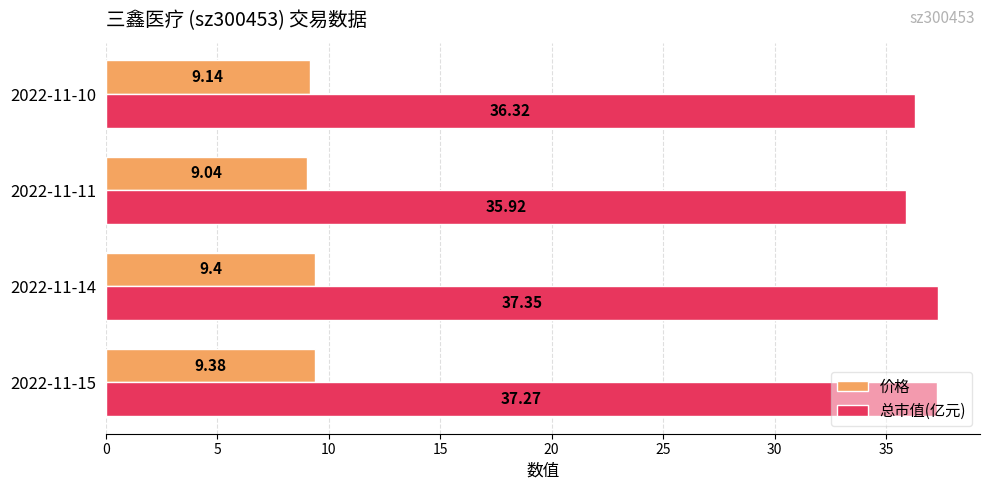

What is the difference between the maximum and second lowest values in the 总市值(亿元) series?

1.0